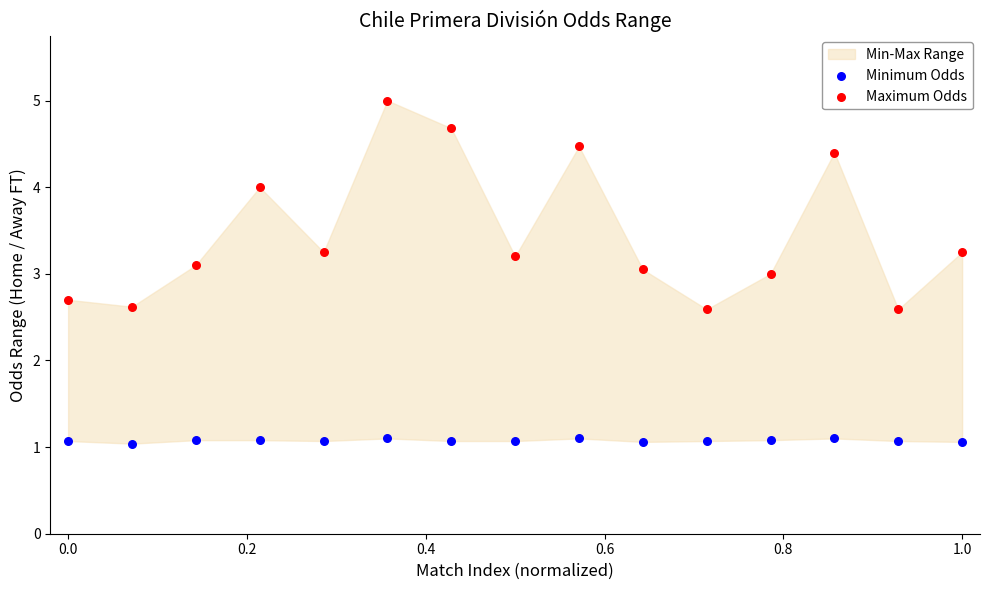

Across all data points, what is the range of Y values (max minus min)?

4.0